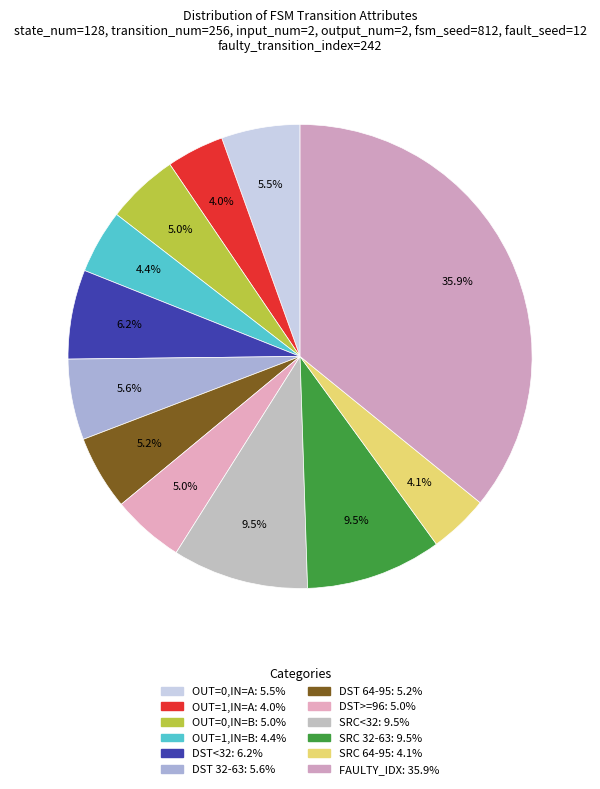

Which slice is the smallest?

output_symbol=1, input=a